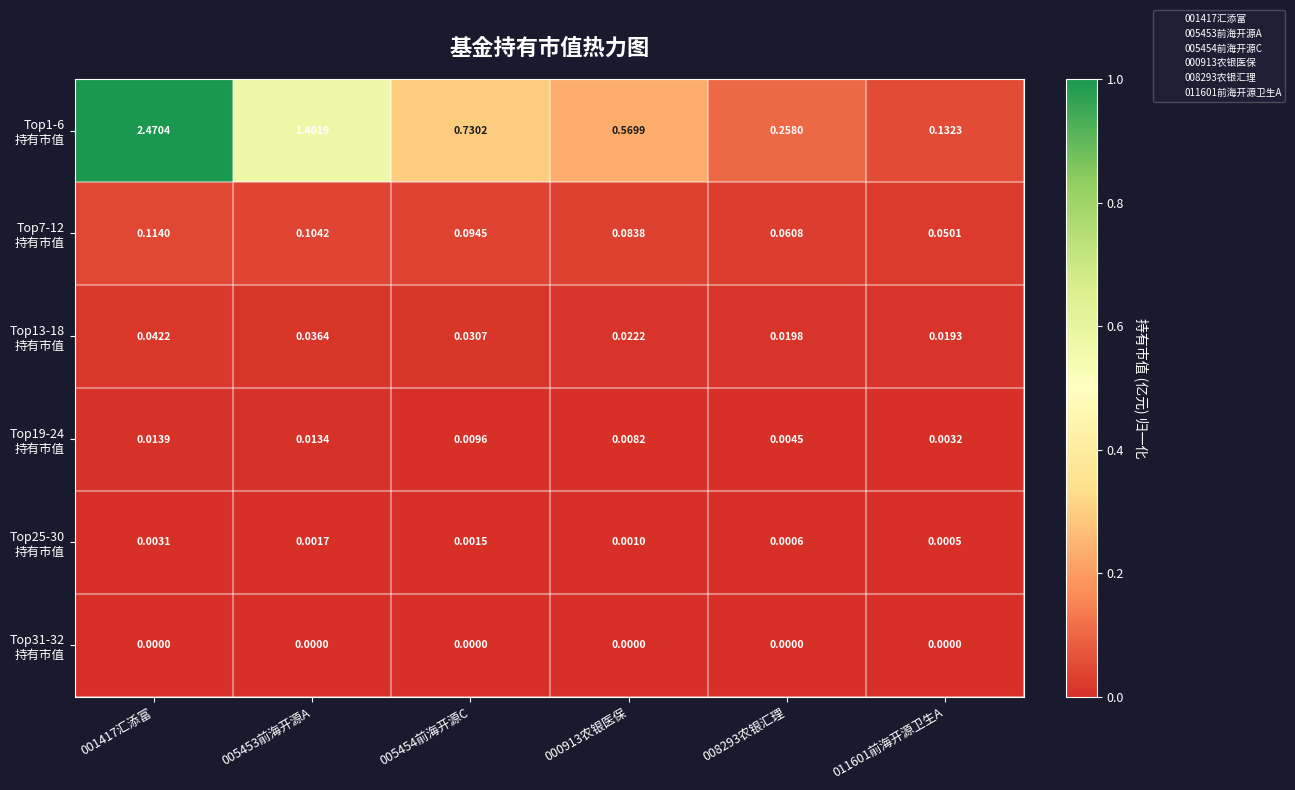

Which series changed the most between 005453前海开源A and 000913农银医保?

Top1-6 持有市值